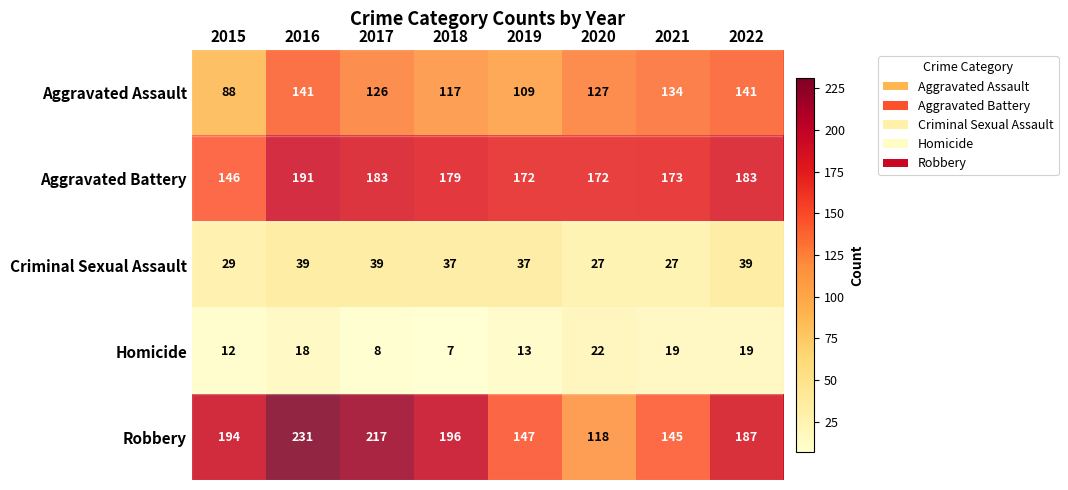

What is the average value of the Criminal Sexual Assault series?

34